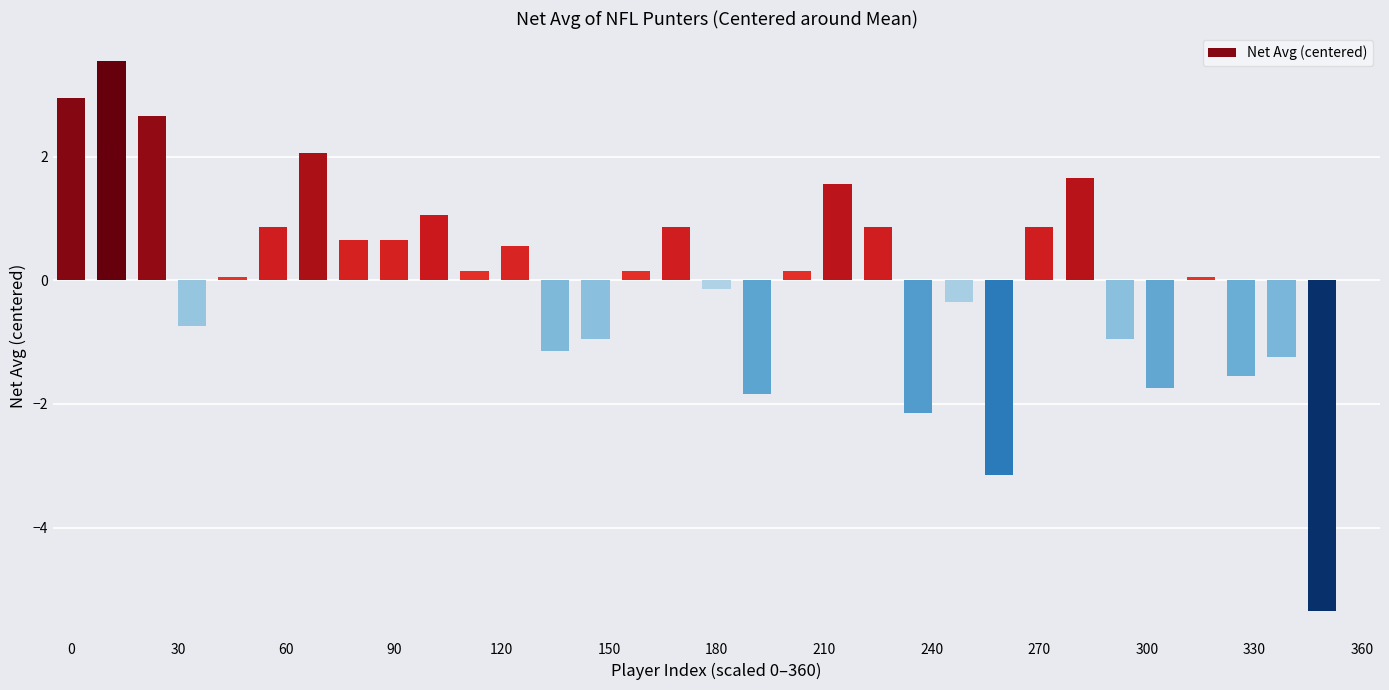

What is the maximum value shown in the chart?

3.6